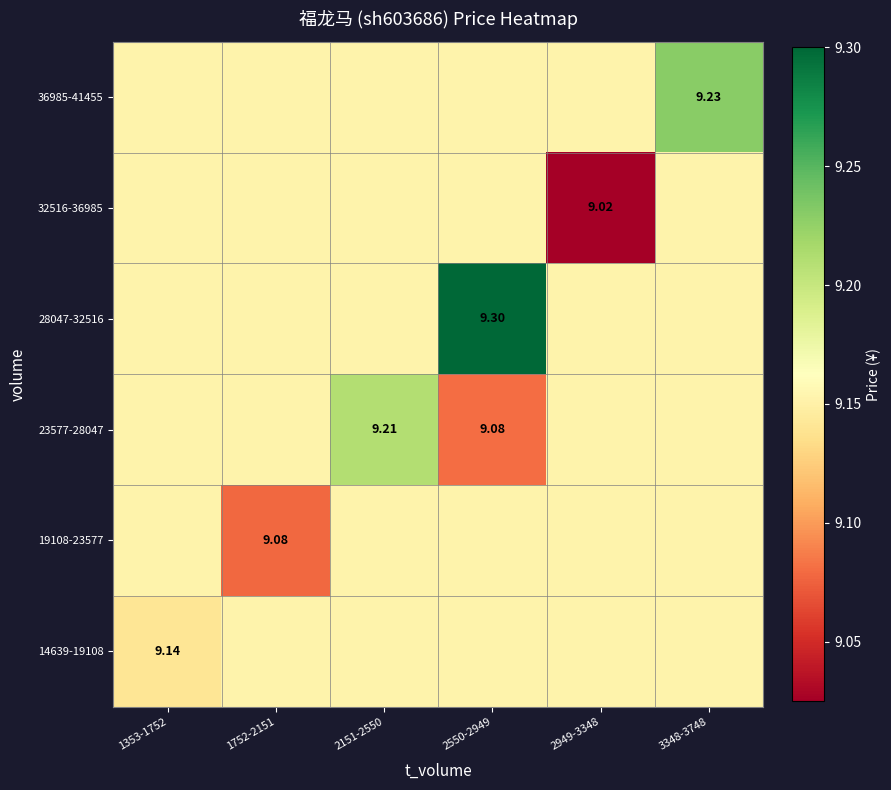

Which series has the largest total across all categories?

28047-32516